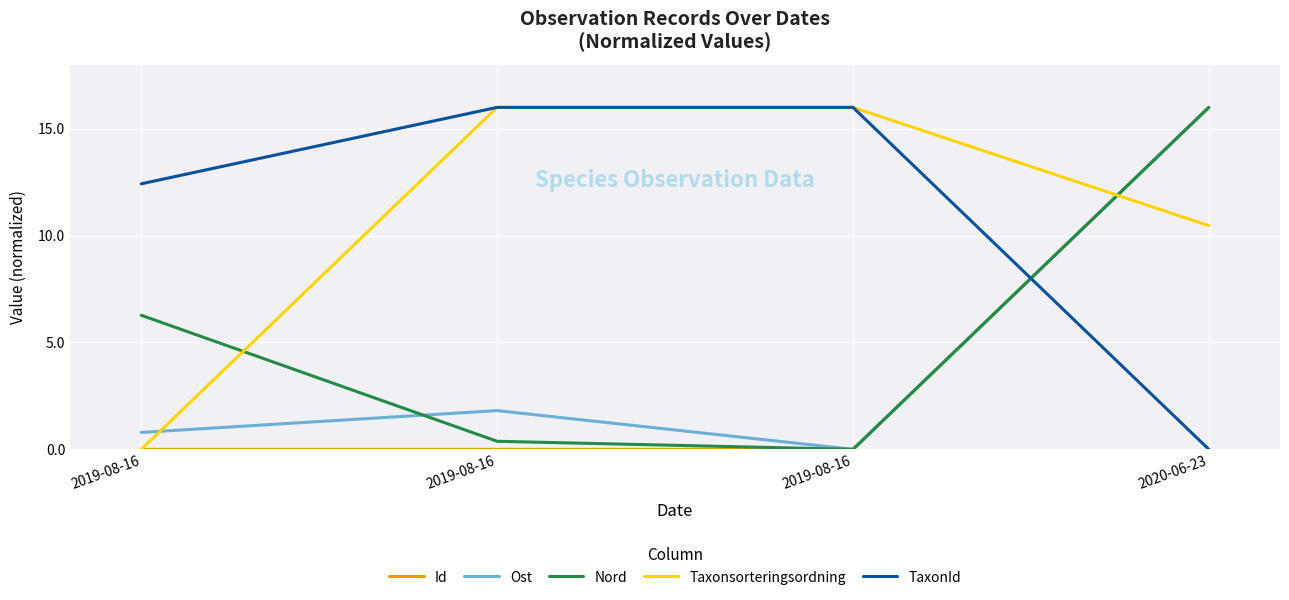

List the series in order of their peak value, highest first.

Id, TaxonId, Taxonsorteringsordning, Nord, Ost